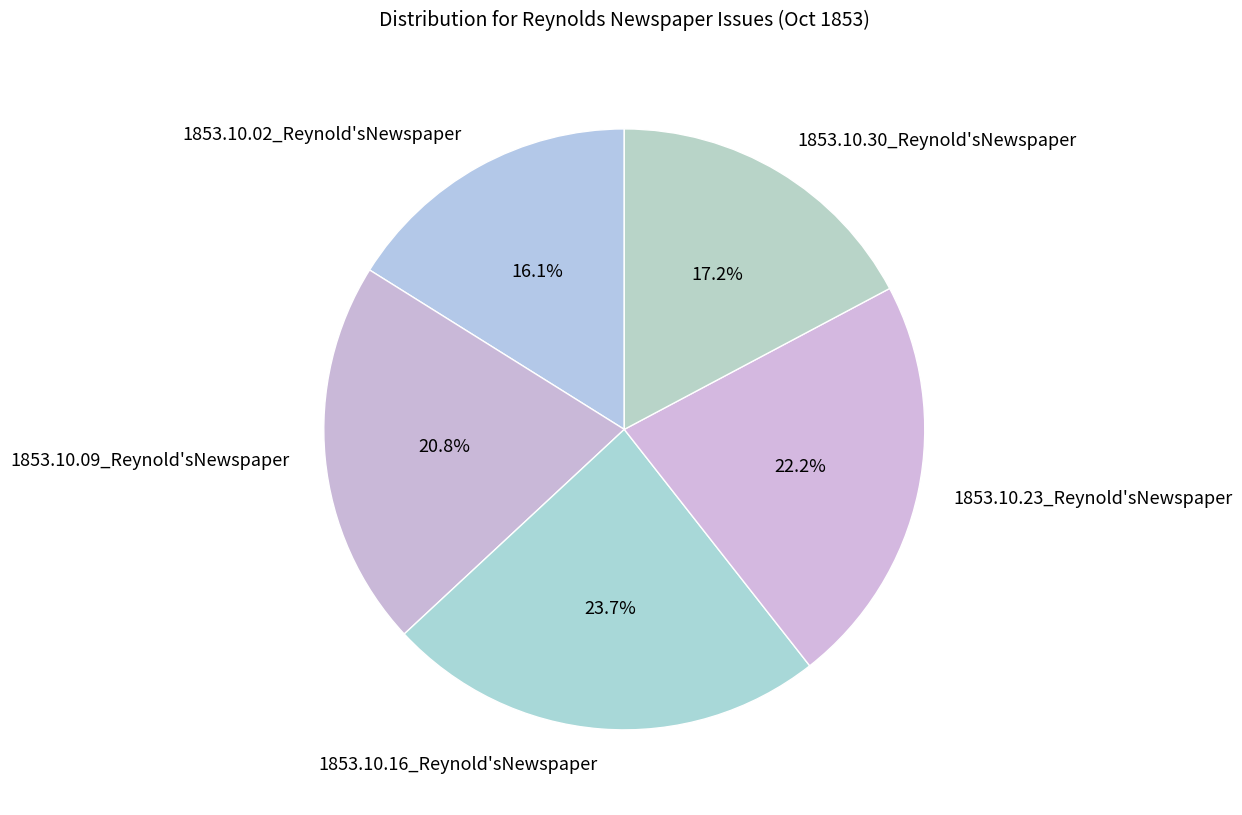

Is it true that 1853.10.16_Reynold'sNewspaper is 11% of the pie?

False